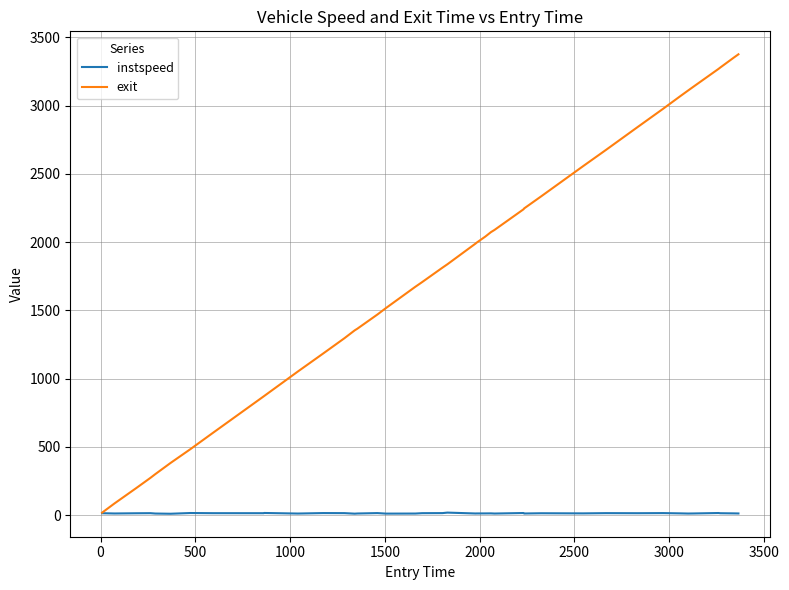

List the series in order of their overall mean, lowest first.

instspeed, exit